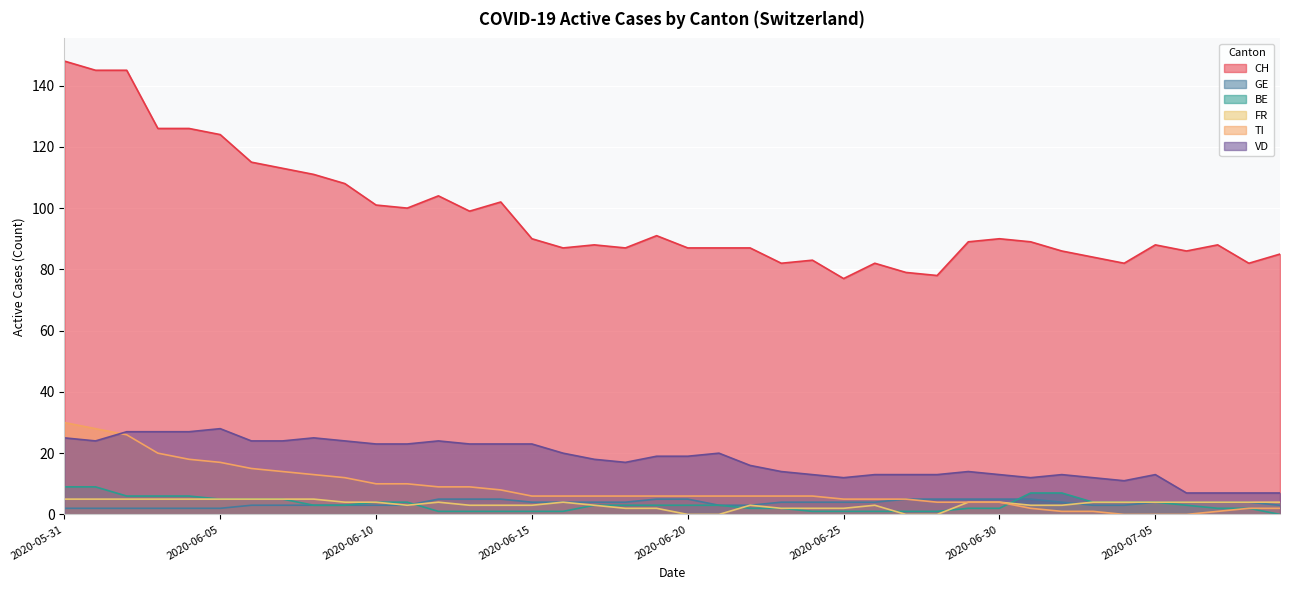

Reading left to right, extract all data points from this chart.

CH: 148	145	145	126	126	124	115	113	111	108	101	100	104	99	102	90	87	88	87	91	87	87	87	82	83	77	82	79	78	89	90	89	86	84	82	88	86	88	82	85
GE: 2	2	2	2	2	2	3	3	3	3	3	3	5	5	5	4	4	4	4	5	5	3	3	4	4	4	4	5	5	5	5	5	4	3	3	4	4	4	4	3
BE: 9	9	6	6	6	5	5	5	3	3	4	4	1	1	1	1	1	3	3	3	3	3	2	2	1	1	1	1	1	2	2	7	7	4	4	4	3	2	2	0
FR: 5	5	5	5	5	5	5	5	5	4	4	3	4	3	3	3	4	3	2	2	0	0	3	2	2	2	3	0	0	4	4	3	3	4	4	4	4	4	4	4
TI: 30	28	26	20	18	17	15	14	13	12	10	10	9	9	8	6	6	6	6	6	6	6	6	6	6	5	5	5	4	4	4	2	1	1	0	0	0	1	2	2
VD: 25	24	27	27	27	28	24	24	25	24	23	23	24	23	23	23	20	18	17	19	19	20	16	14	13	12	13	13	13	14	13	12	13	12	11	13	7	7	7	7